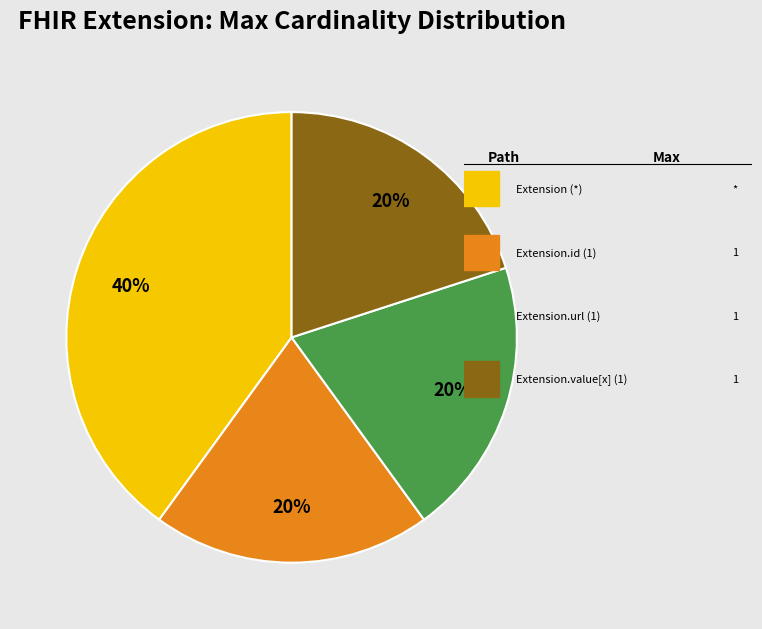

Is there any slice that represents more than half of the pie?

No